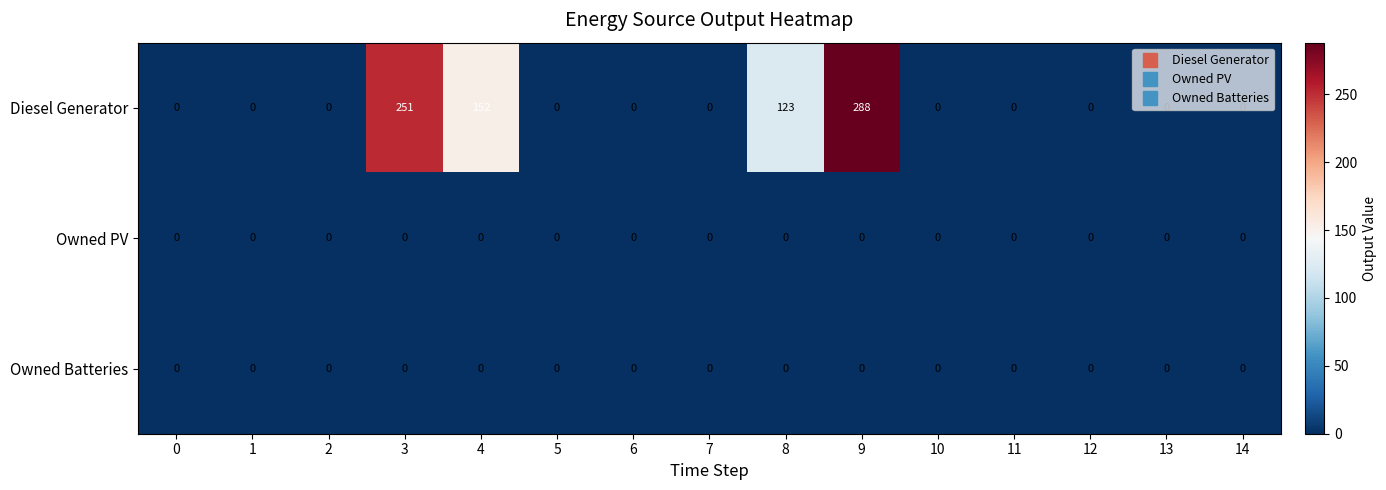

Which series has the widest spread of values?

Diesel Generator